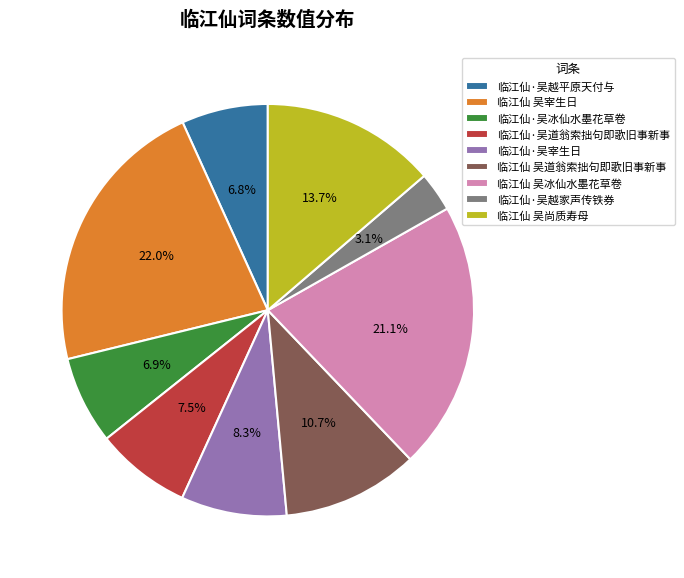

Is there any slice that represents more than half of the pie?

No